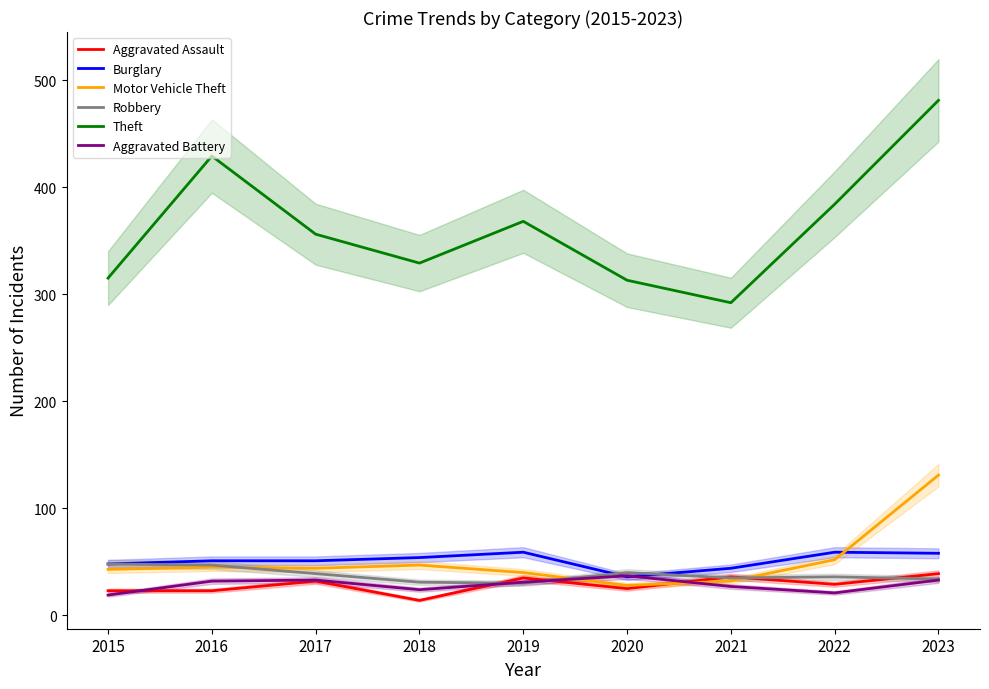

At 2017, list the series in order from largest to smallest.

Theft, Burglary, Motor Vehicle Theft, Robbery, Aggravated Battery, Aggravated Assault